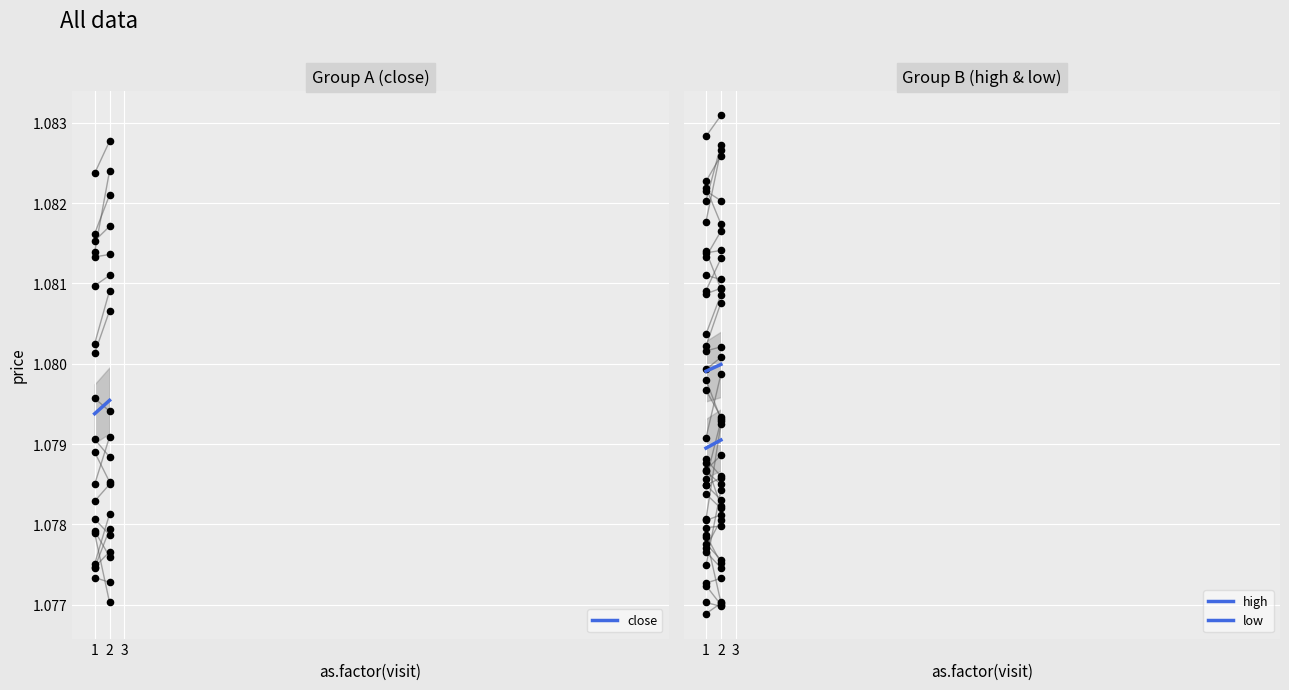

At which category is the sum across all series the highest?

2